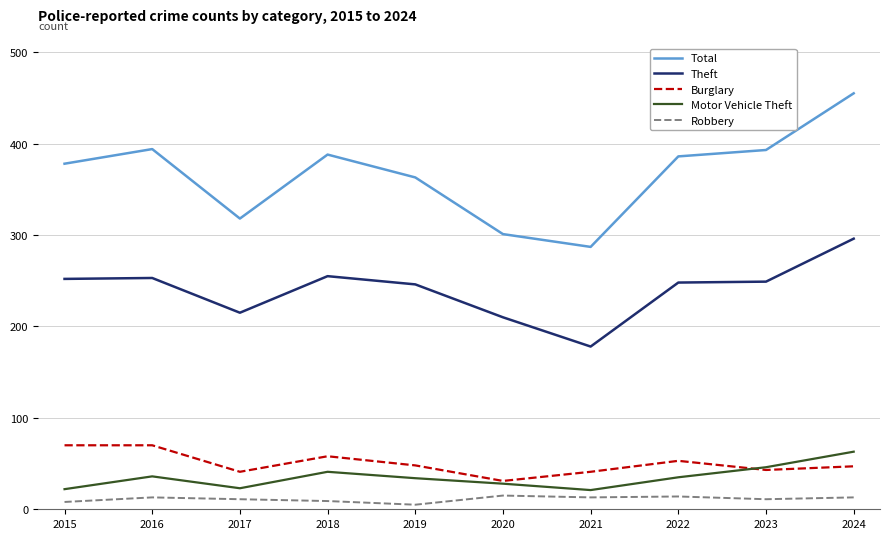

At which category is the sum across all series the highest?

2024